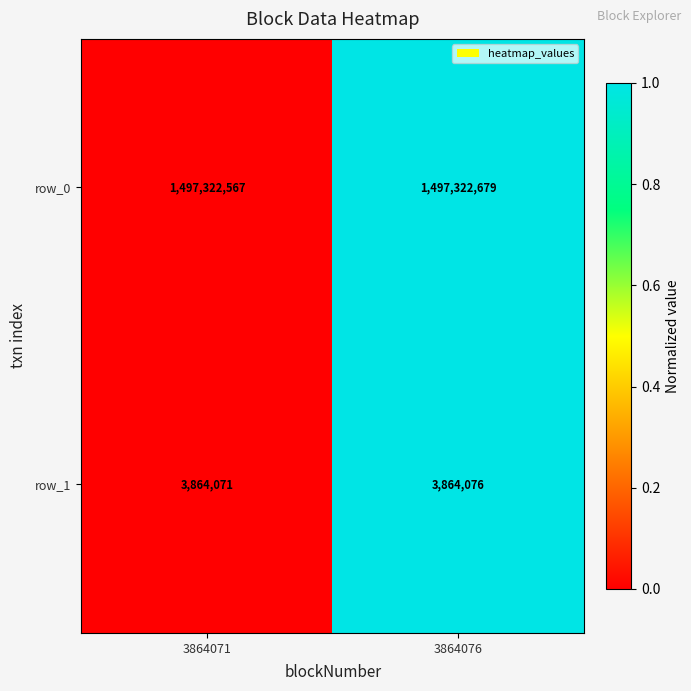

Reading right to left, extract all data points from this chart.

row_0: 3864076=1497322679	3864071=1497322567
row_1: 3864076=3864076	3864071=3864071